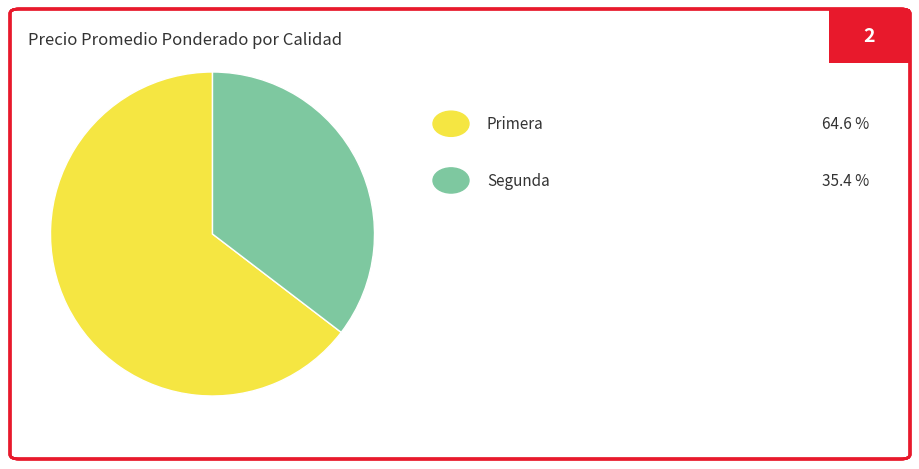

Is there a majority slice in this chart?

Yes